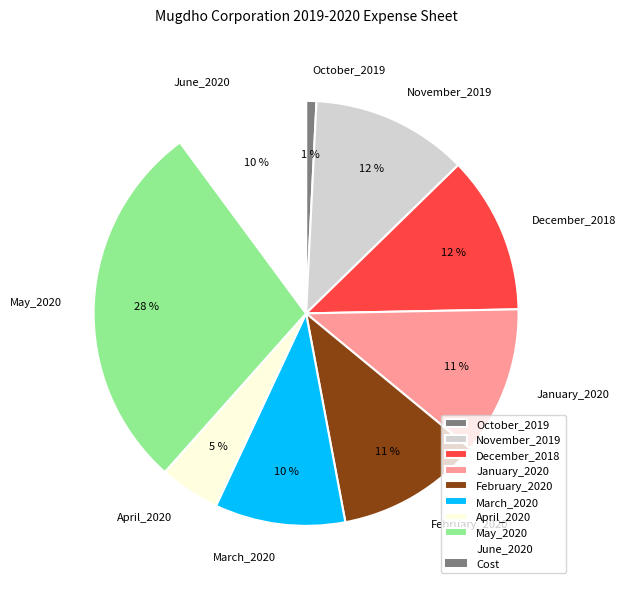

Count the number of slices in the pie.

9